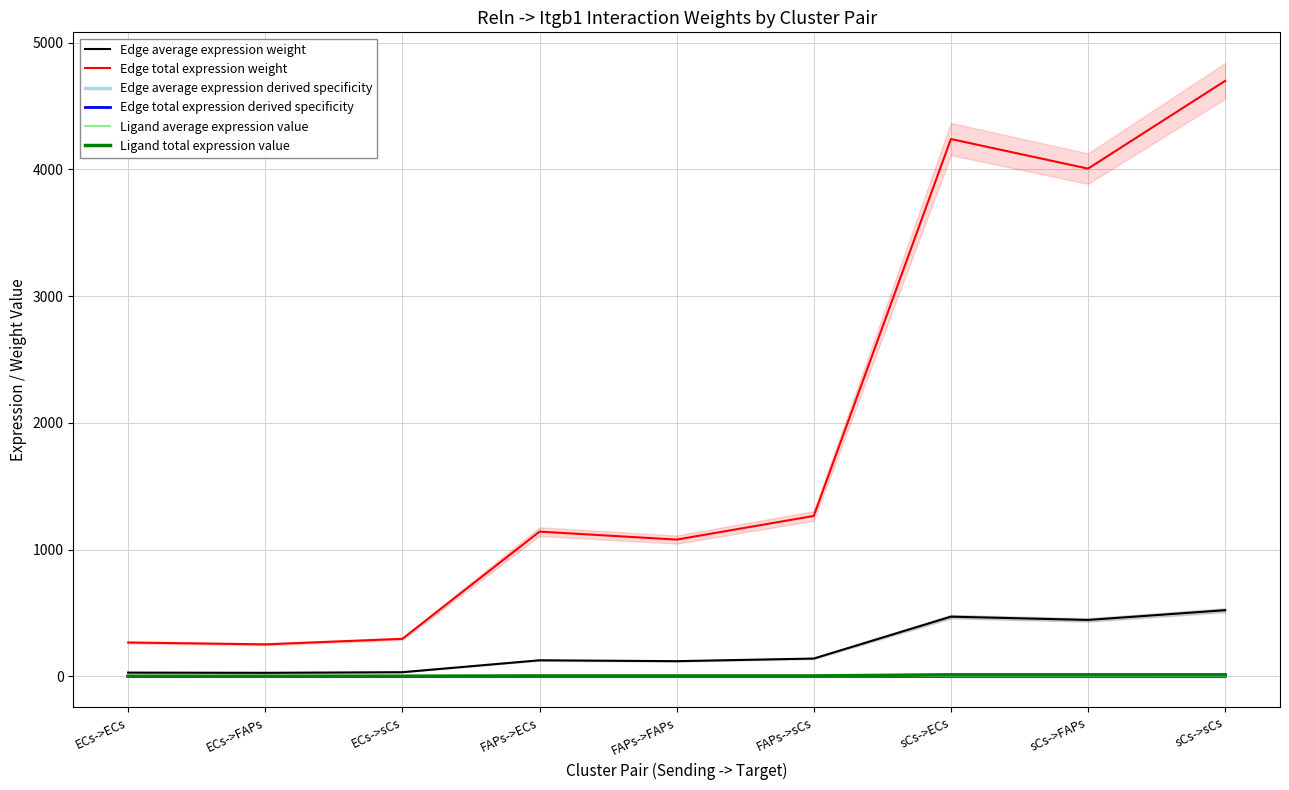

What is the sum of all Edge total expression weight values?

17248.1